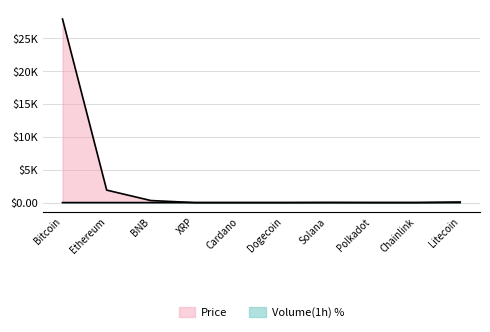

Rank the categories by Volume value from lowest to highest.

Dogecoin, Solana, XRP, Cardano, Polkadot, BNB, Chainlink, Litecoin, Bitcoin, Ethereum